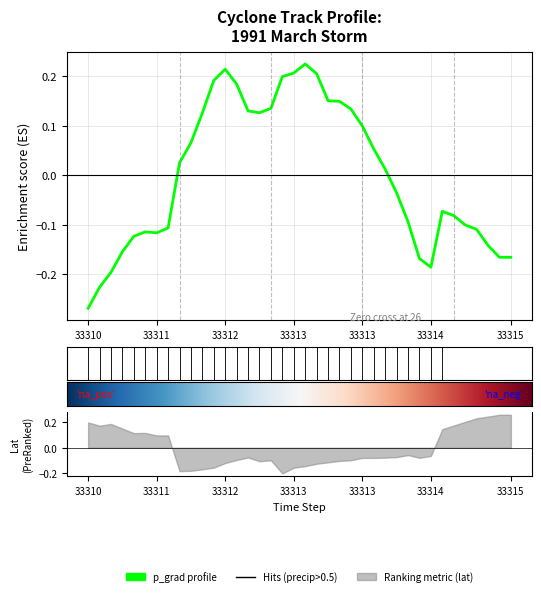

True or false: the data has more than 1 interior local peaks.

True